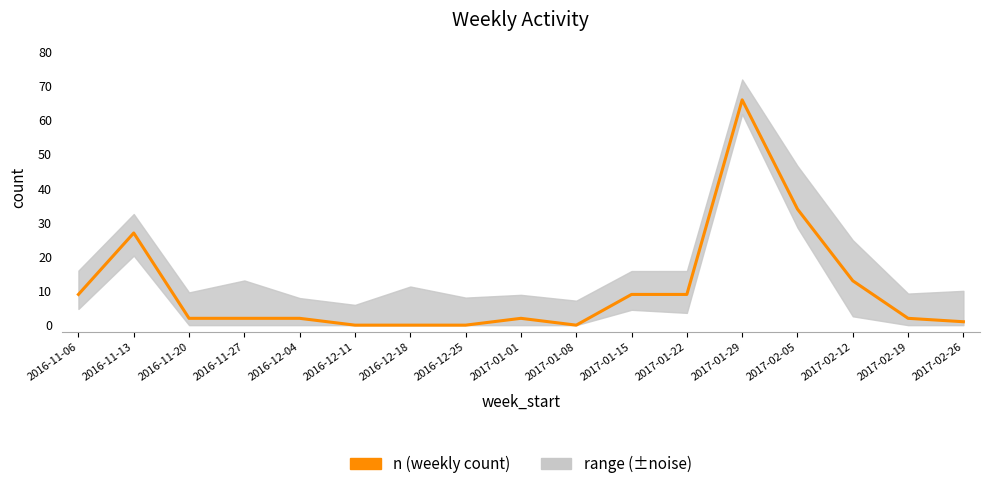

Which has a higher value, 2017-01-08 or 2017-02-05?

2017-02-05